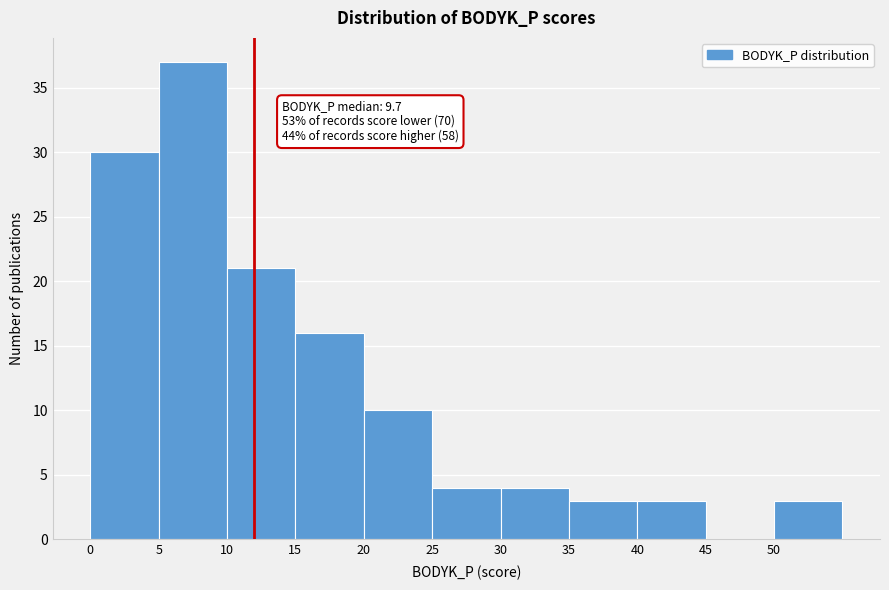

Over which range of the x-axis is the bar tallest?

5 to 10